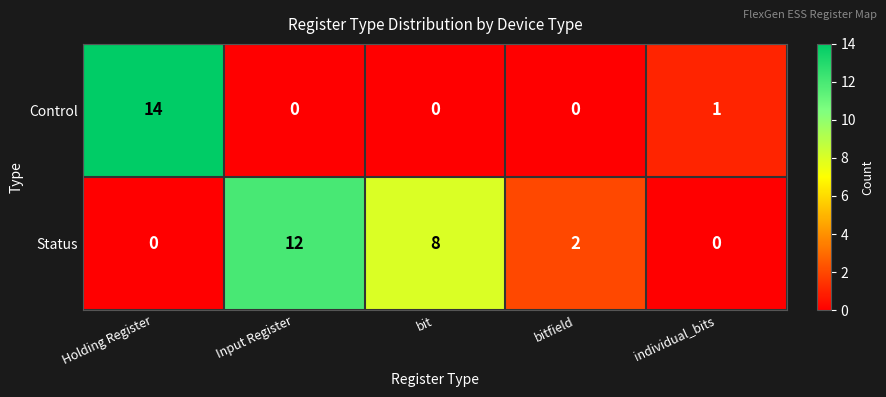

Which series has the widest spread of values?

Control